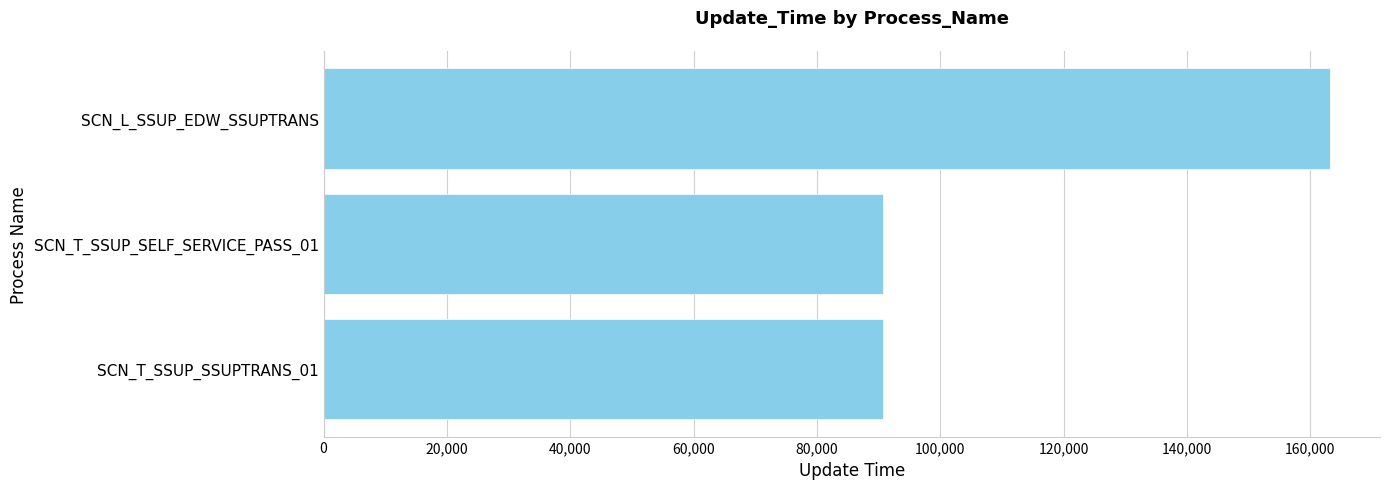

How many series are shown in this chart?

1